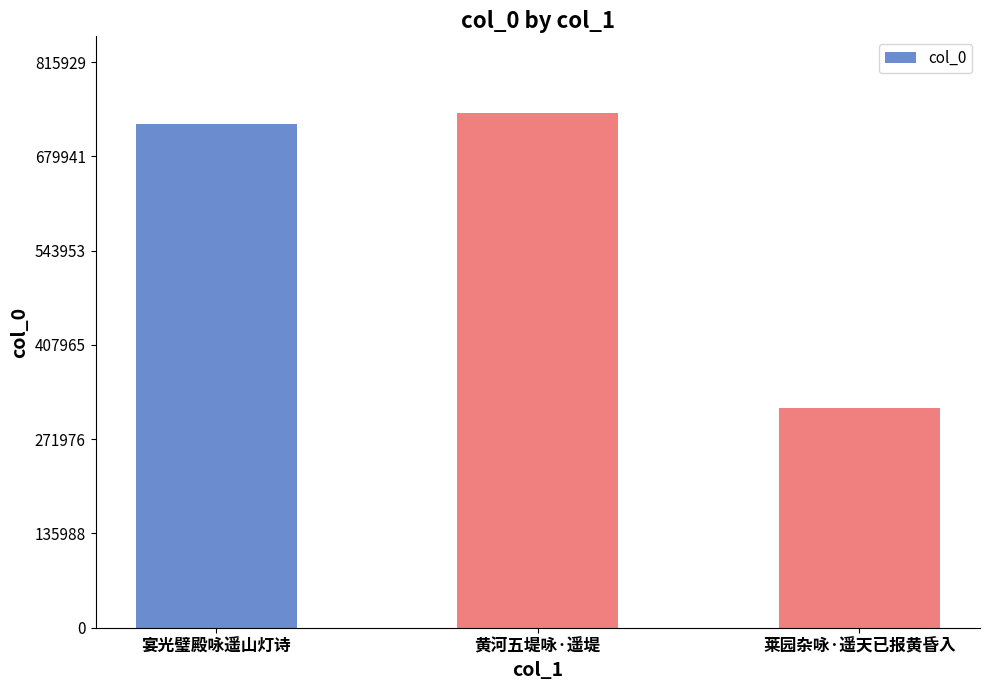

What is the value of the 1st bar from the left?

726940